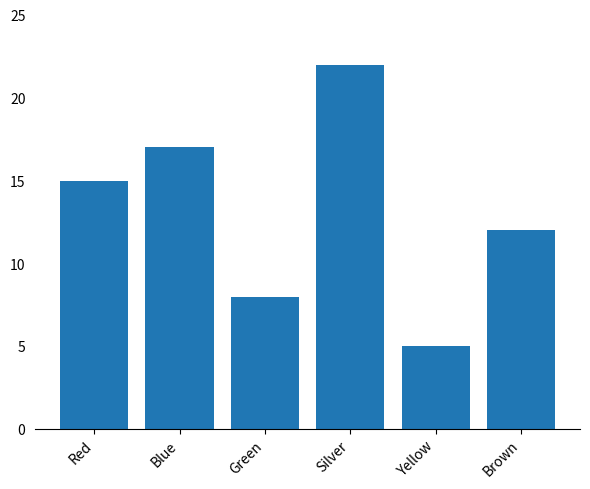

What is the sum of the values at Red and Green?

23